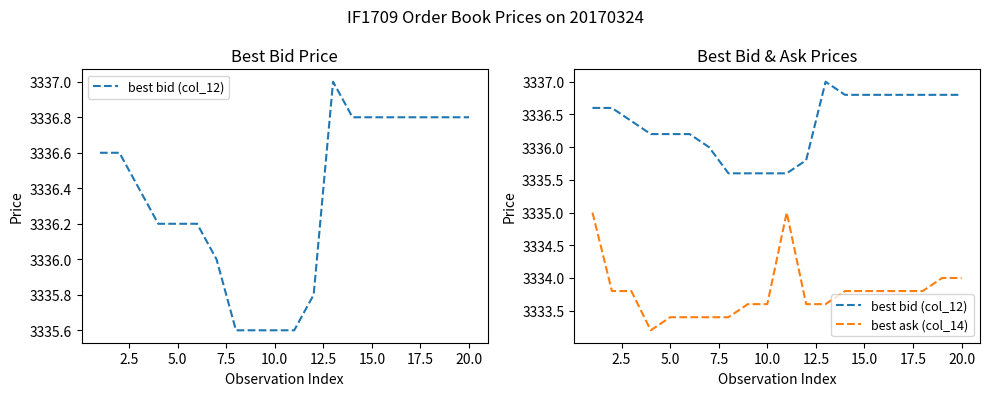

The value of best bid (col_12) at 12 is 4411.2. True or false?

False